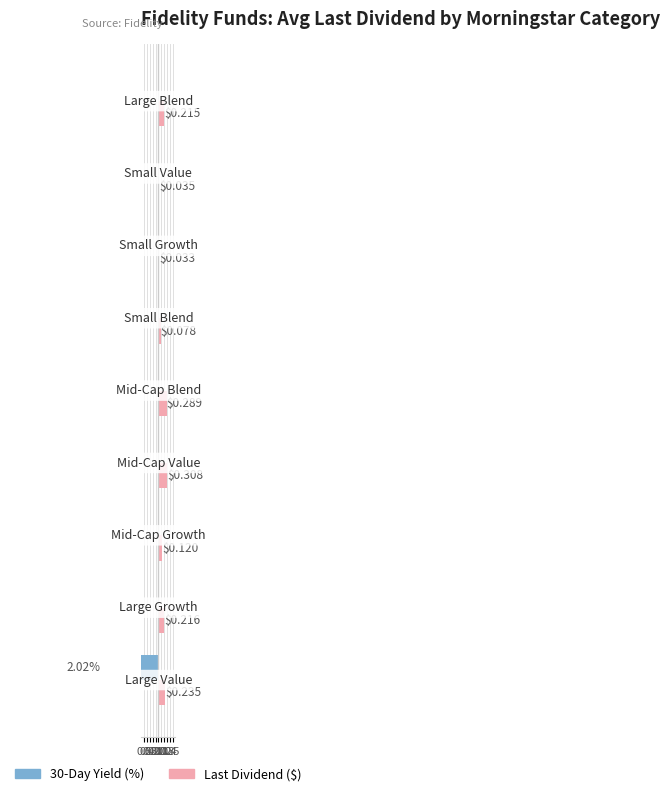

The value of Last Dividend ($) at 0.2 is 0.0. True or false?

True